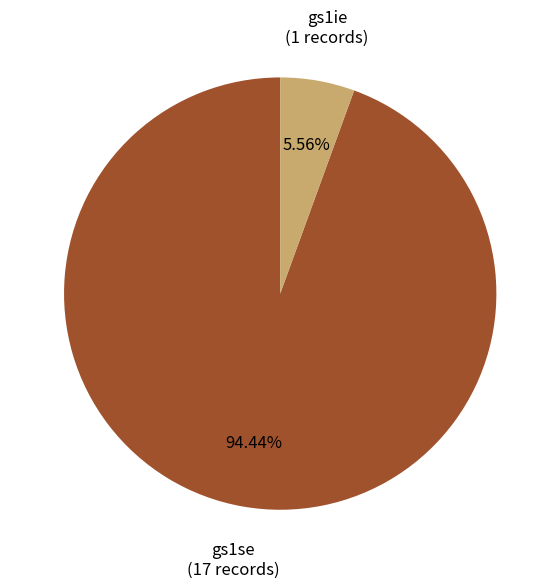

What percentage is NOT represented by gs1ie?

94.4%